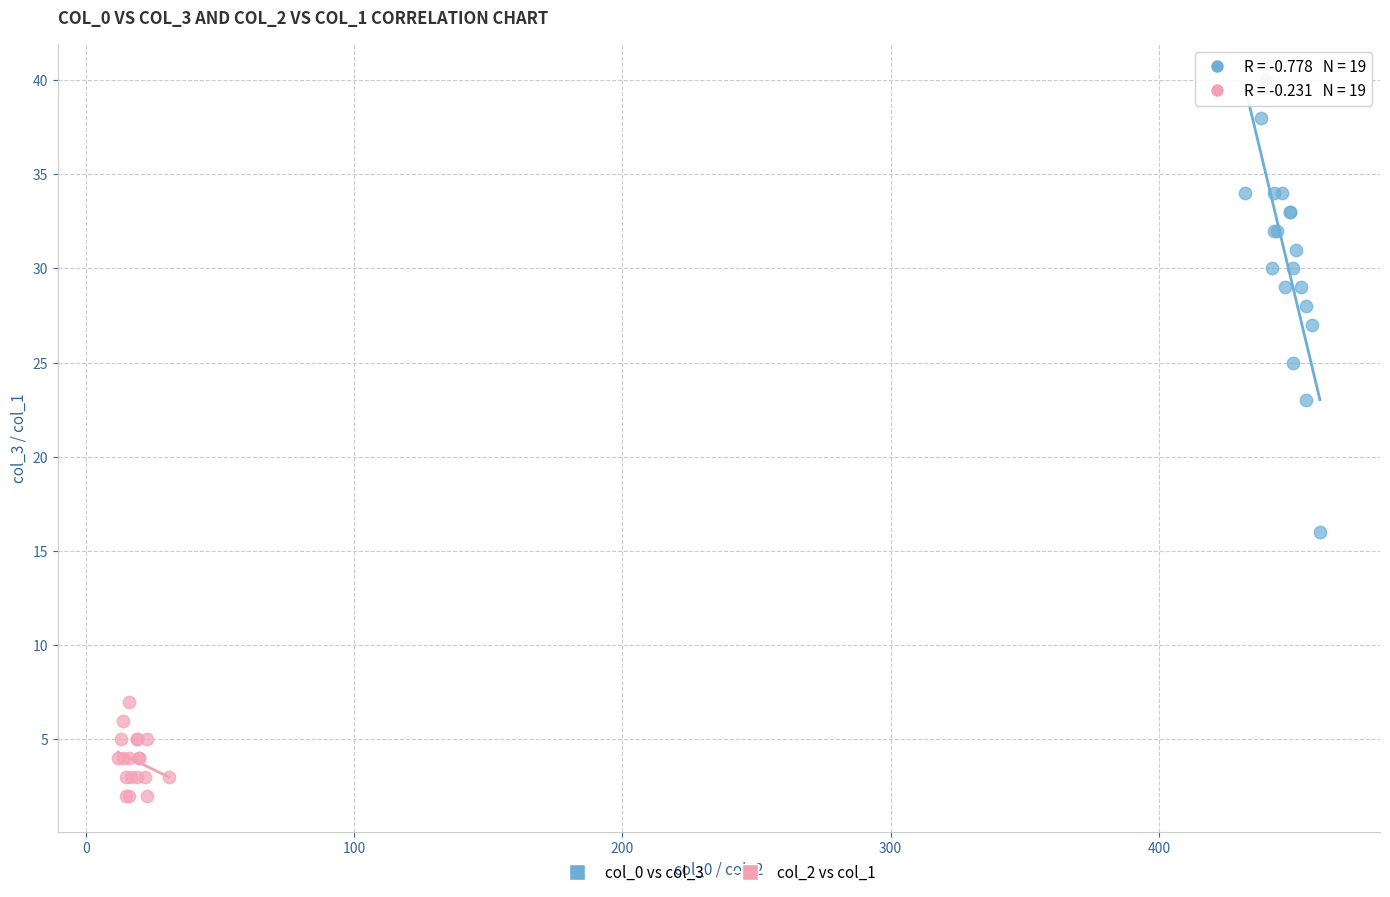

Which series reaches the maximum Y coordinate?

col_0 vs col_3